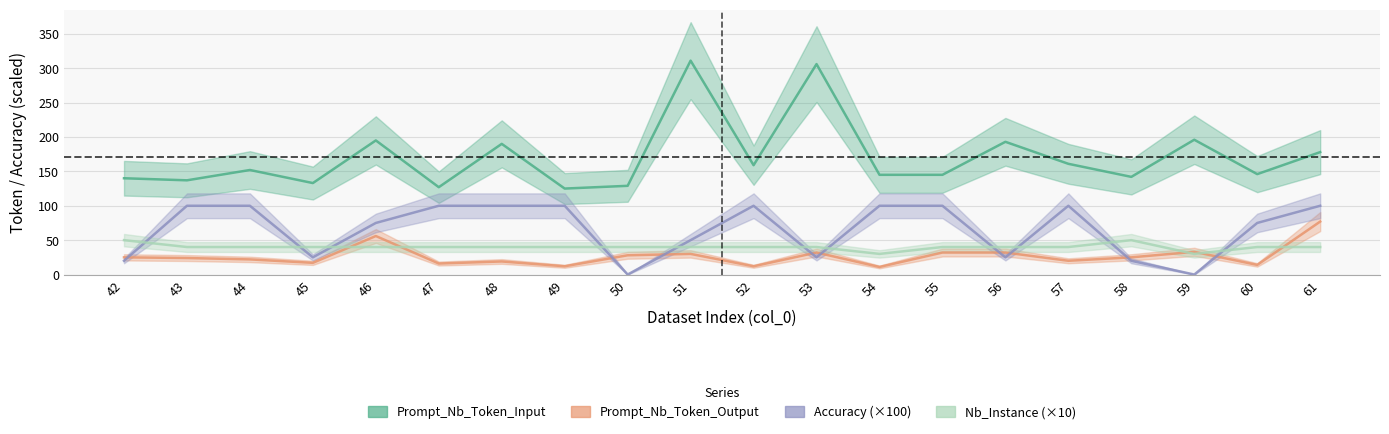

The value of Prompt_Nb_Token_Input at 47 is 193. True or false?

False